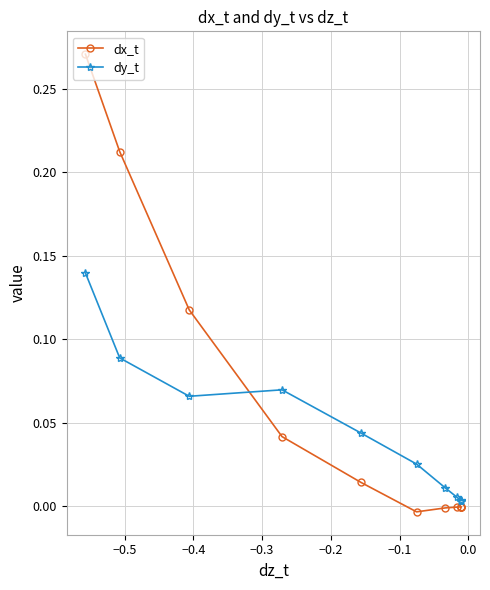

Which series ends up on top after the final intersection of dy_t and dx_t?

dy_t